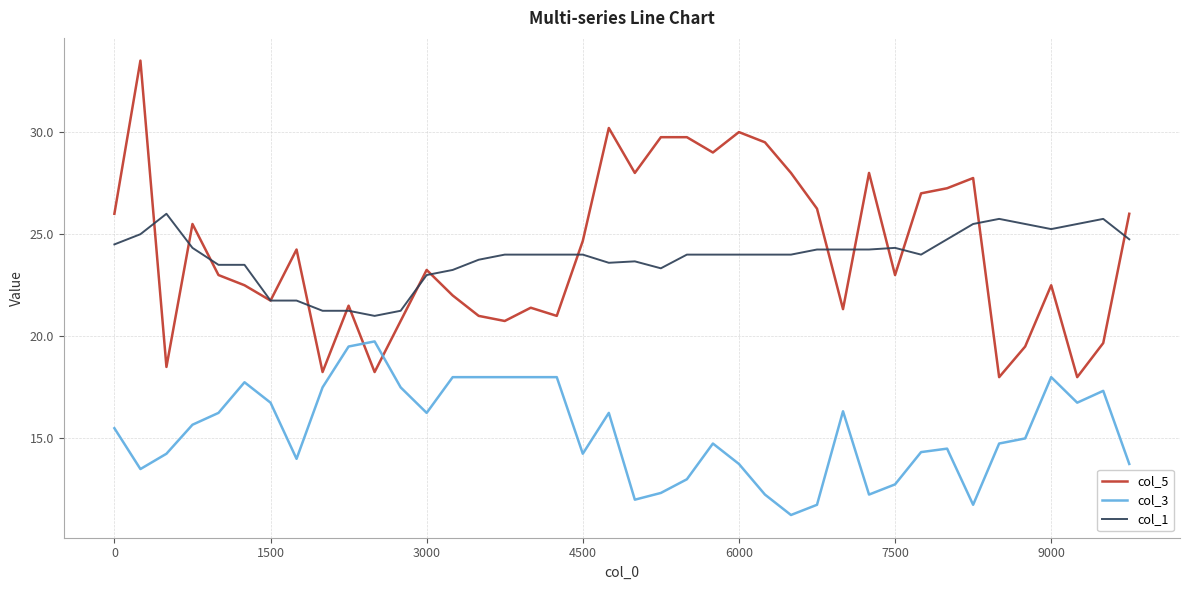

Which series has the largest total across all categories?

col_5